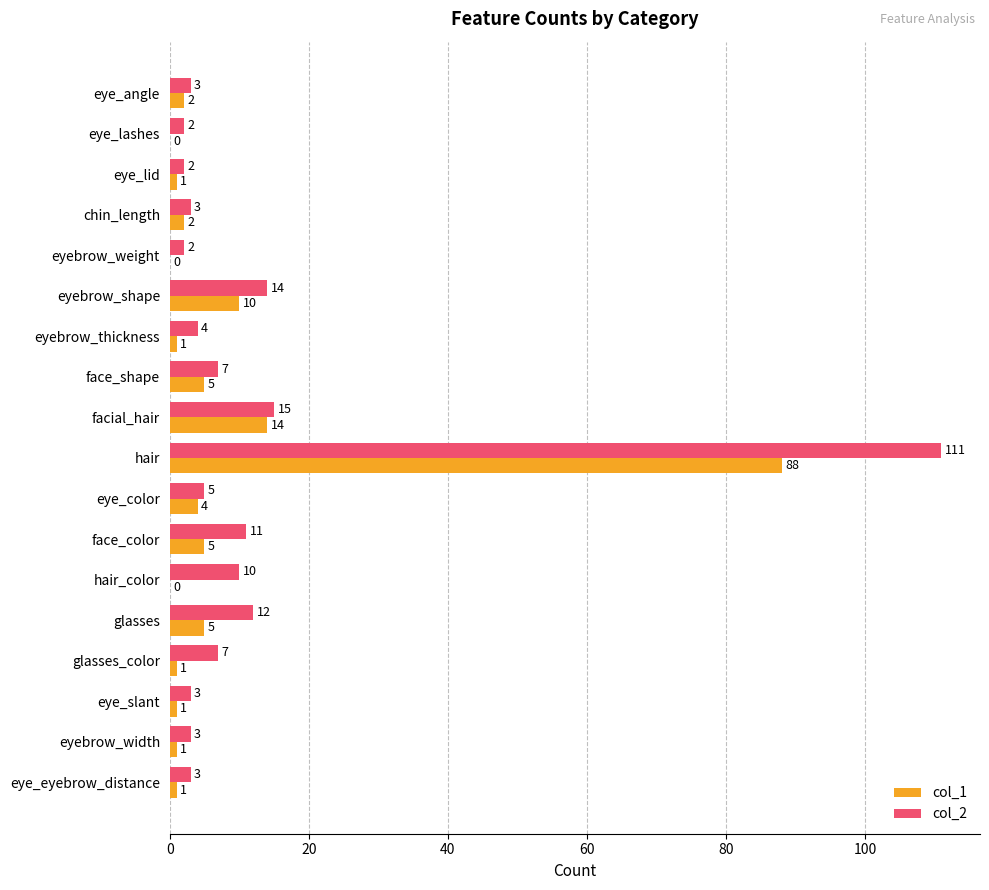

Which category has the highest value in the col_2 series?

hair